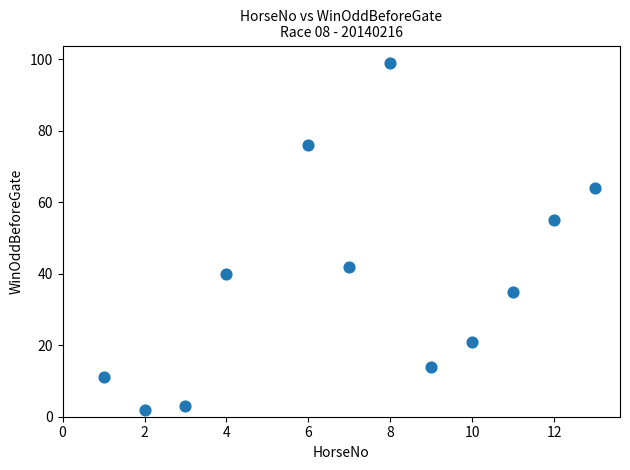

What is the average Y value?

38.5